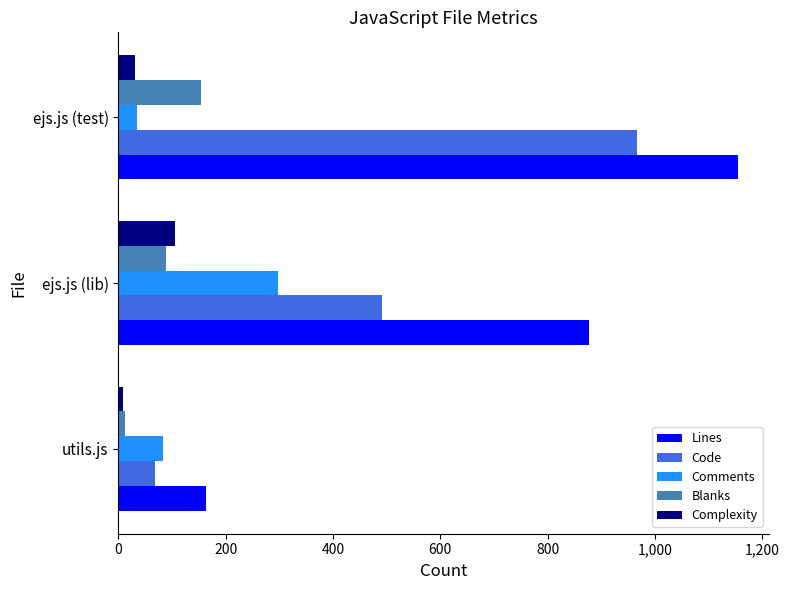

What is the minimum value for Comments?

35